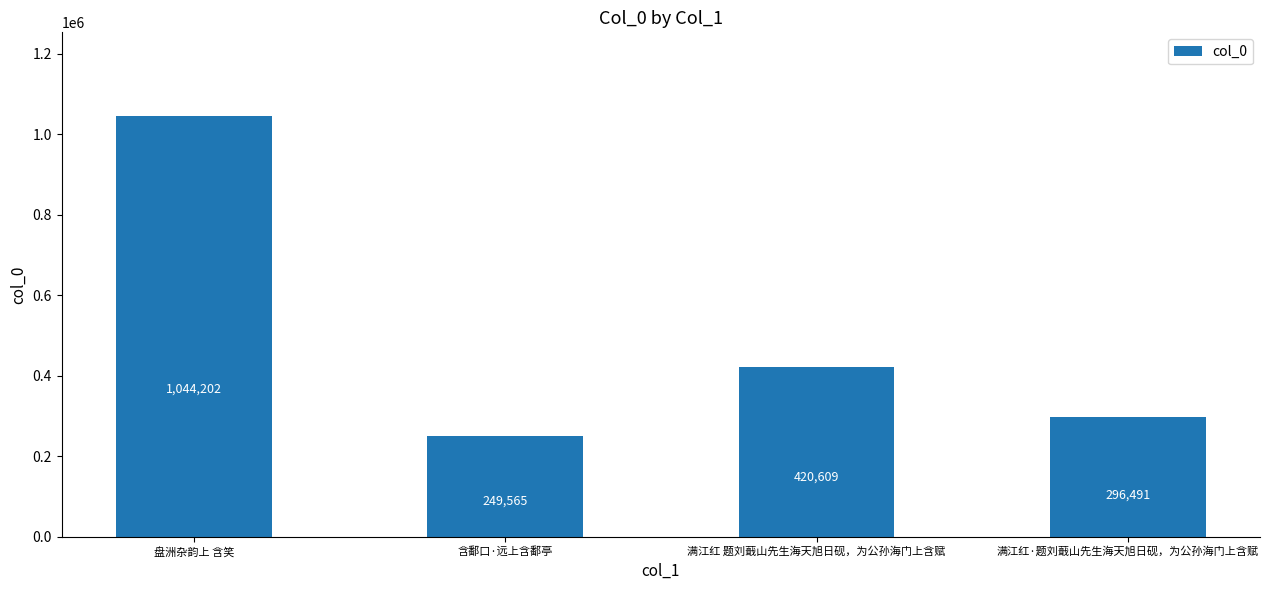

List the labels in order of value, largest first.

盘洲杂韵上 含笑, 满江红 题刘蕺山先生海天旭日砚，为公孙海门上含赋, 满江红·题刘蕺山先生海天旭日砚，为公孙海门上含赋, 含鄱口·远上含鄱亭